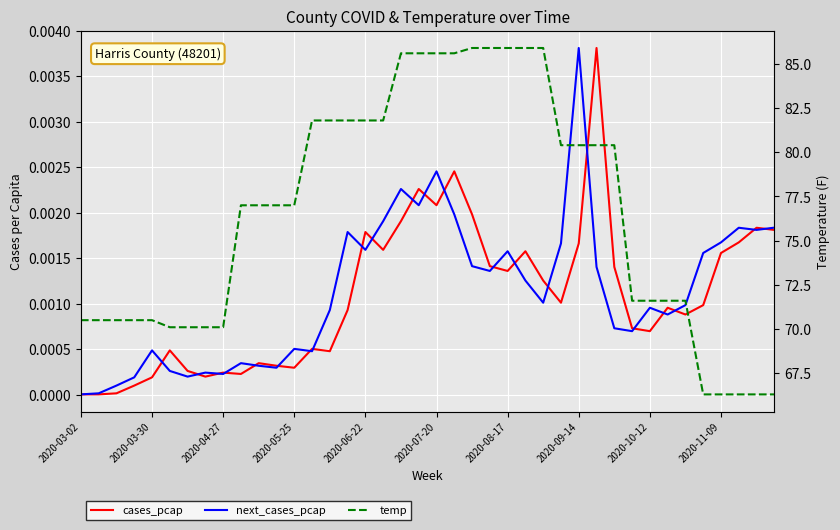

At 2020-03-02, list the series in order from largest to smallest.

temp, next_cases_pcap, cases_pcap